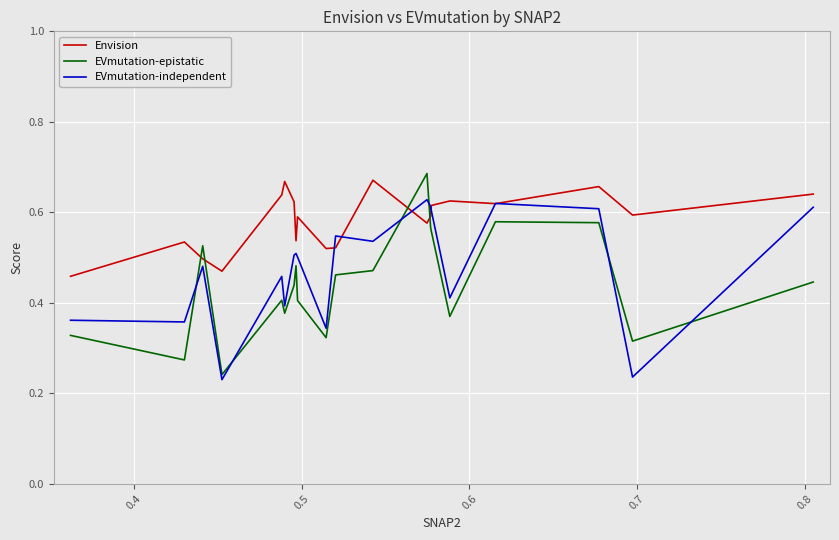

Which series ends up on top after the final intersection of EVmutation-epistatic and EVmutation-independent?

EVmutation-independent